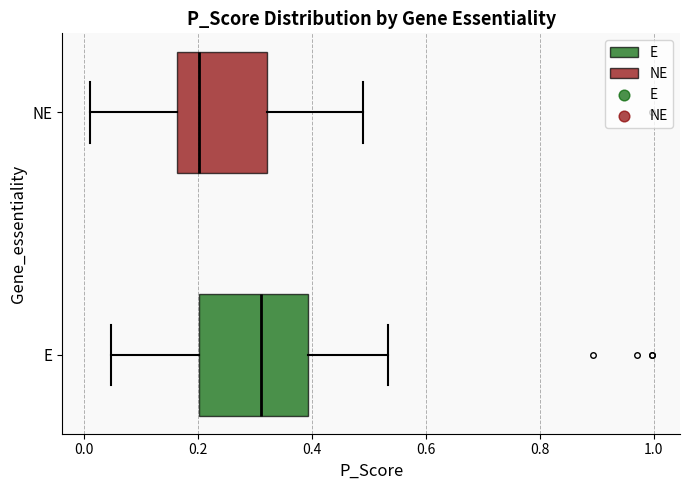

Which box is the widest, from its left edge to its right edge?

E